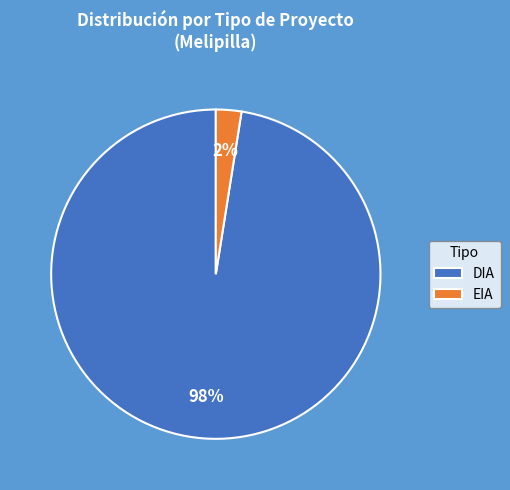

Which slice is the largest?

DIA